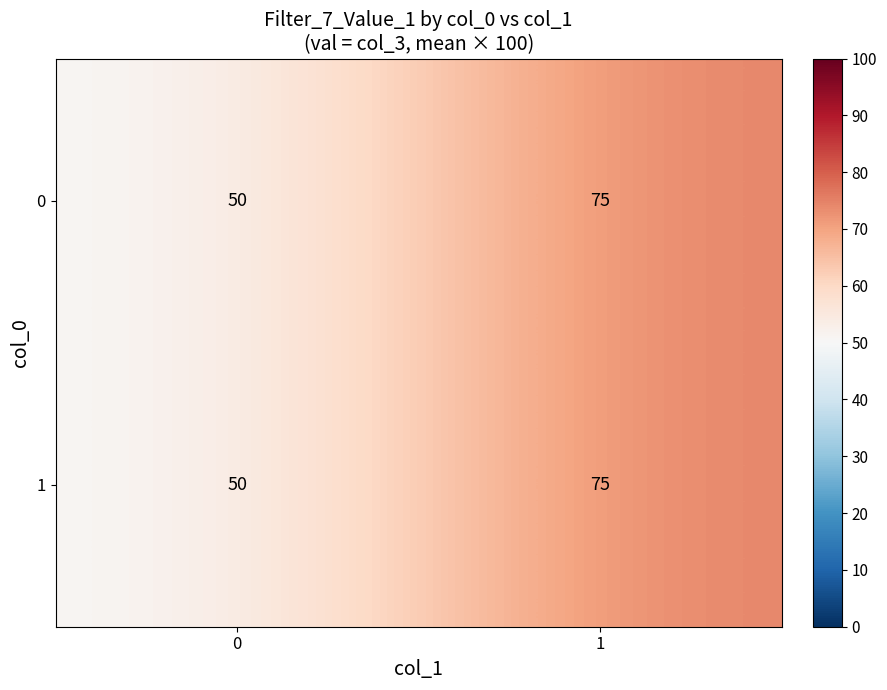

At how many categories does at least one series exceed 73?

1